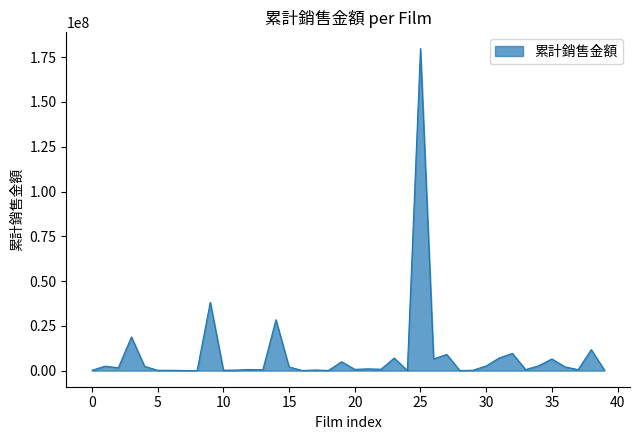

What is the minimum value shown in the chart?

12604